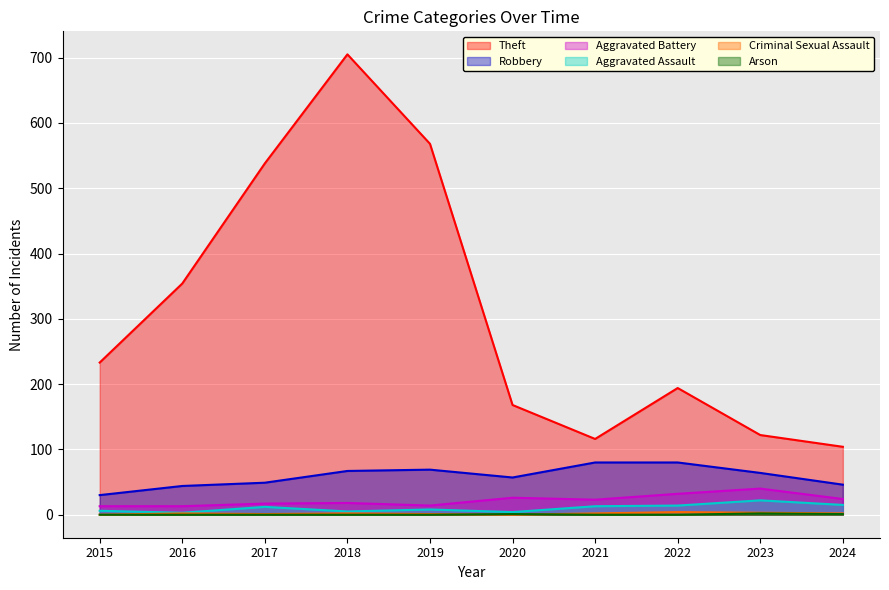

How many interior local valleys does the Theft series have?

1